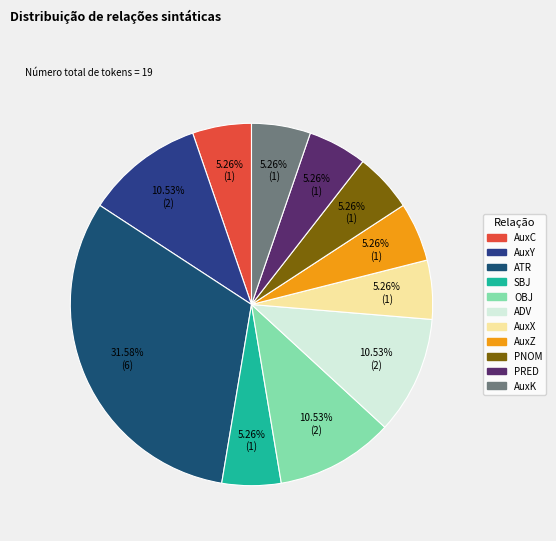

What percentage is the SBJ slice, to the nearest percent?

5%